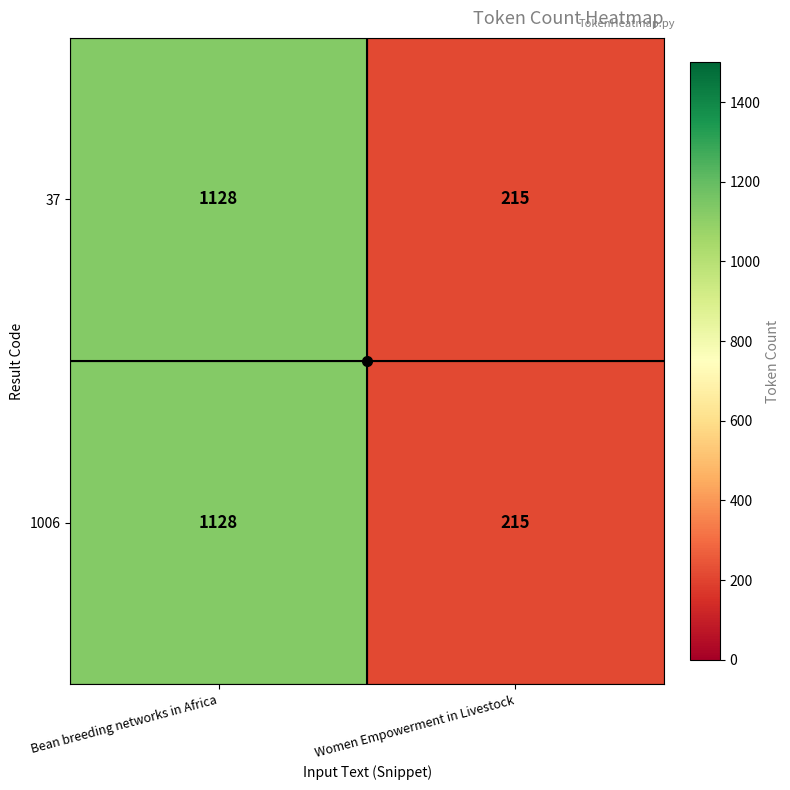

At which category is the sum across all series the highest?

Bean breeding networks in Africa